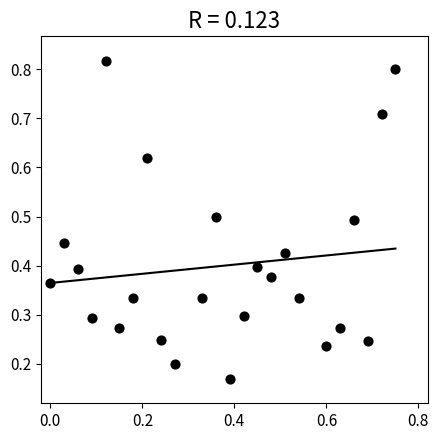

Count the number of points in this scatter plot.

24